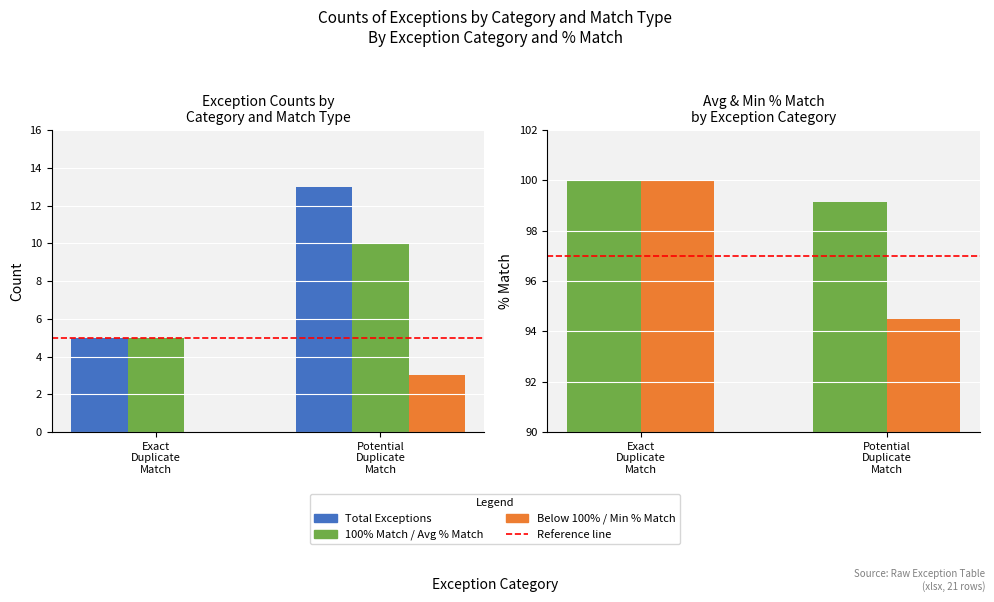

At which label does Total Exceptions reach its minimum?

Exact
Duplicate
Match